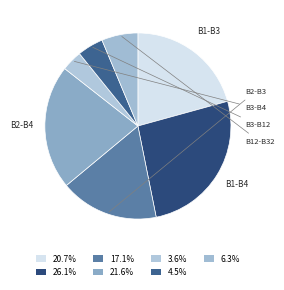

Which slice is the smallest?

B3-B4